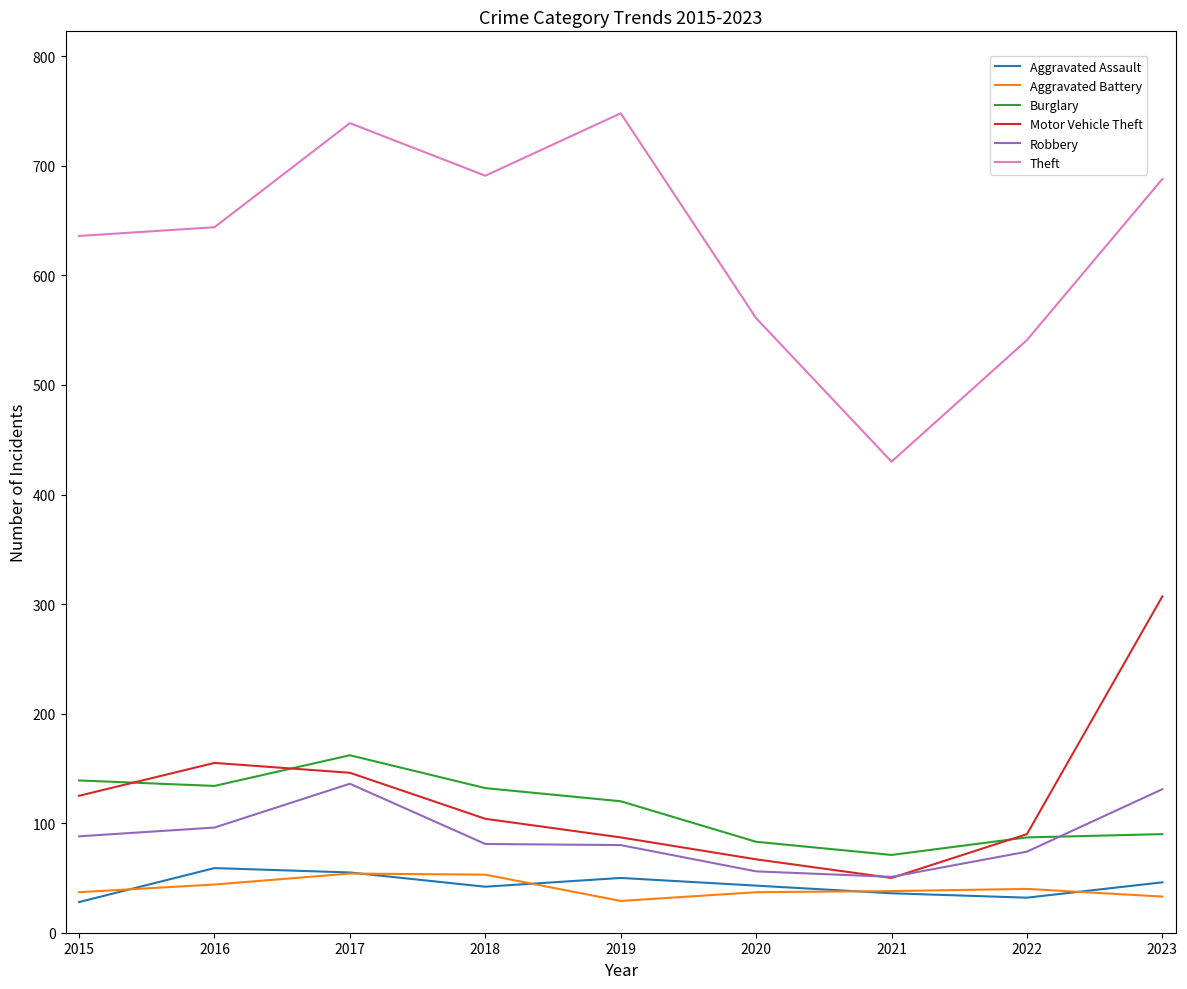

How many lines are shown in the chart?

6